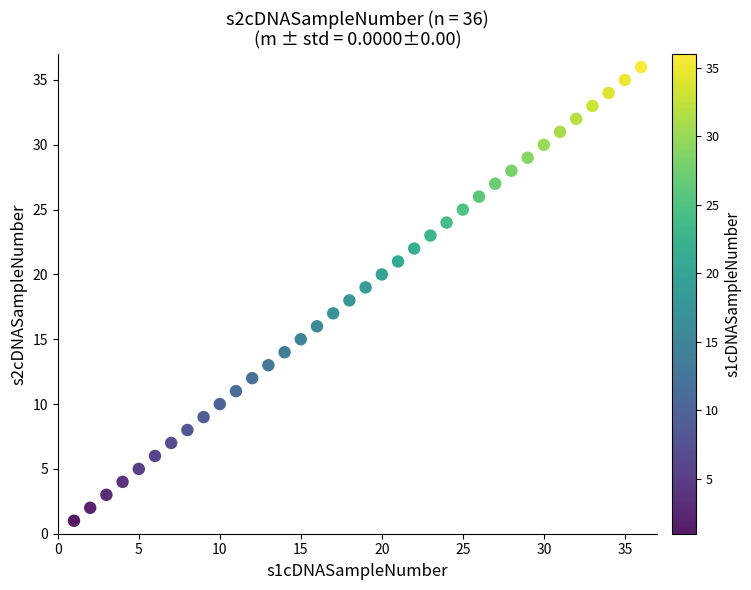

What is the range of X values (max minus min)?

35